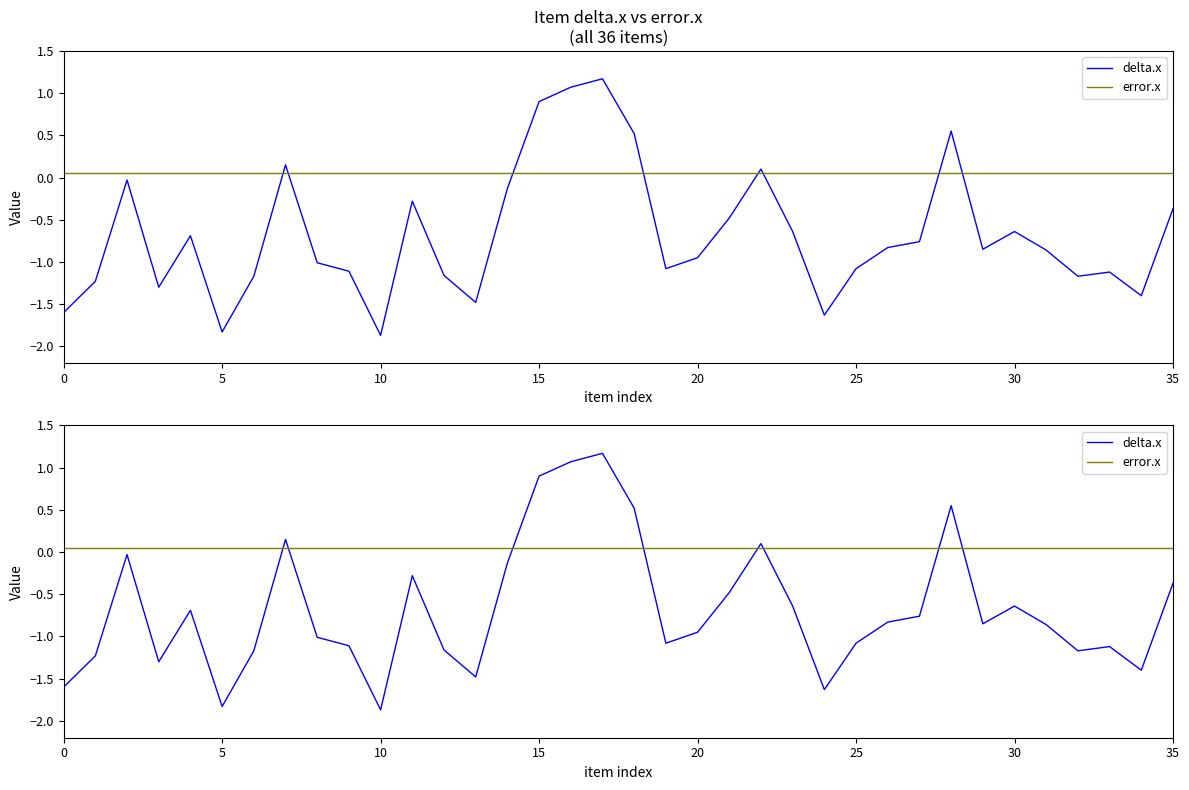

What is the minimum value shown in the chart?

-1.9